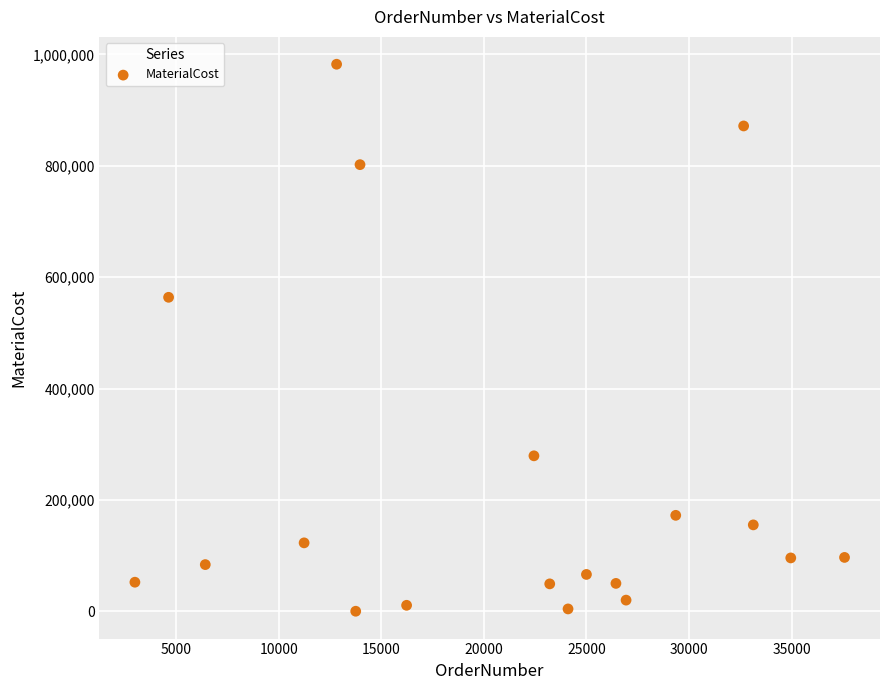

What is the range of Y values (max minus min)?

981761.8